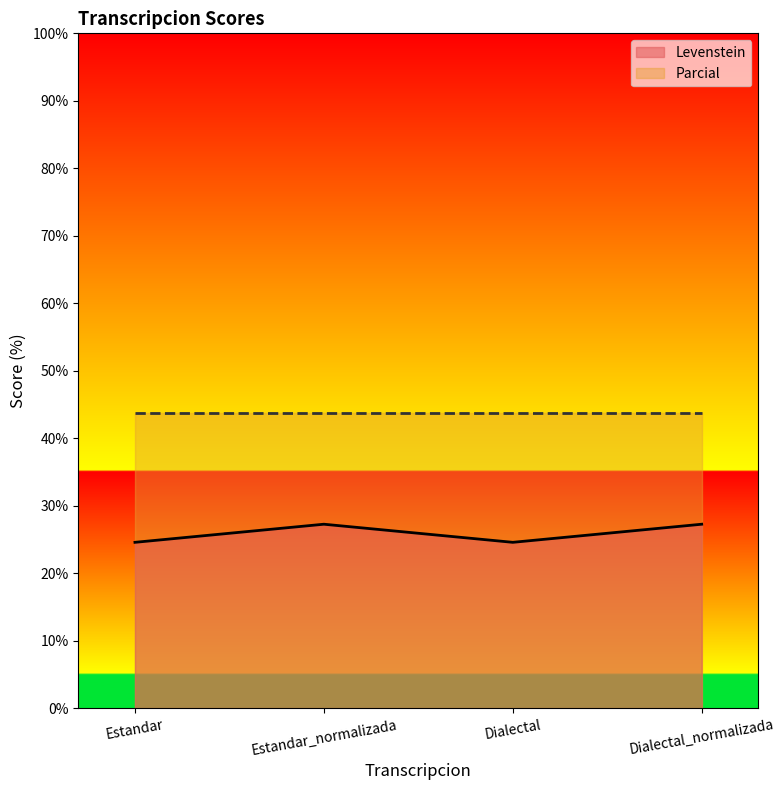

What is the sum of the values at Dialectal_normalizada and Estandar?

51.9